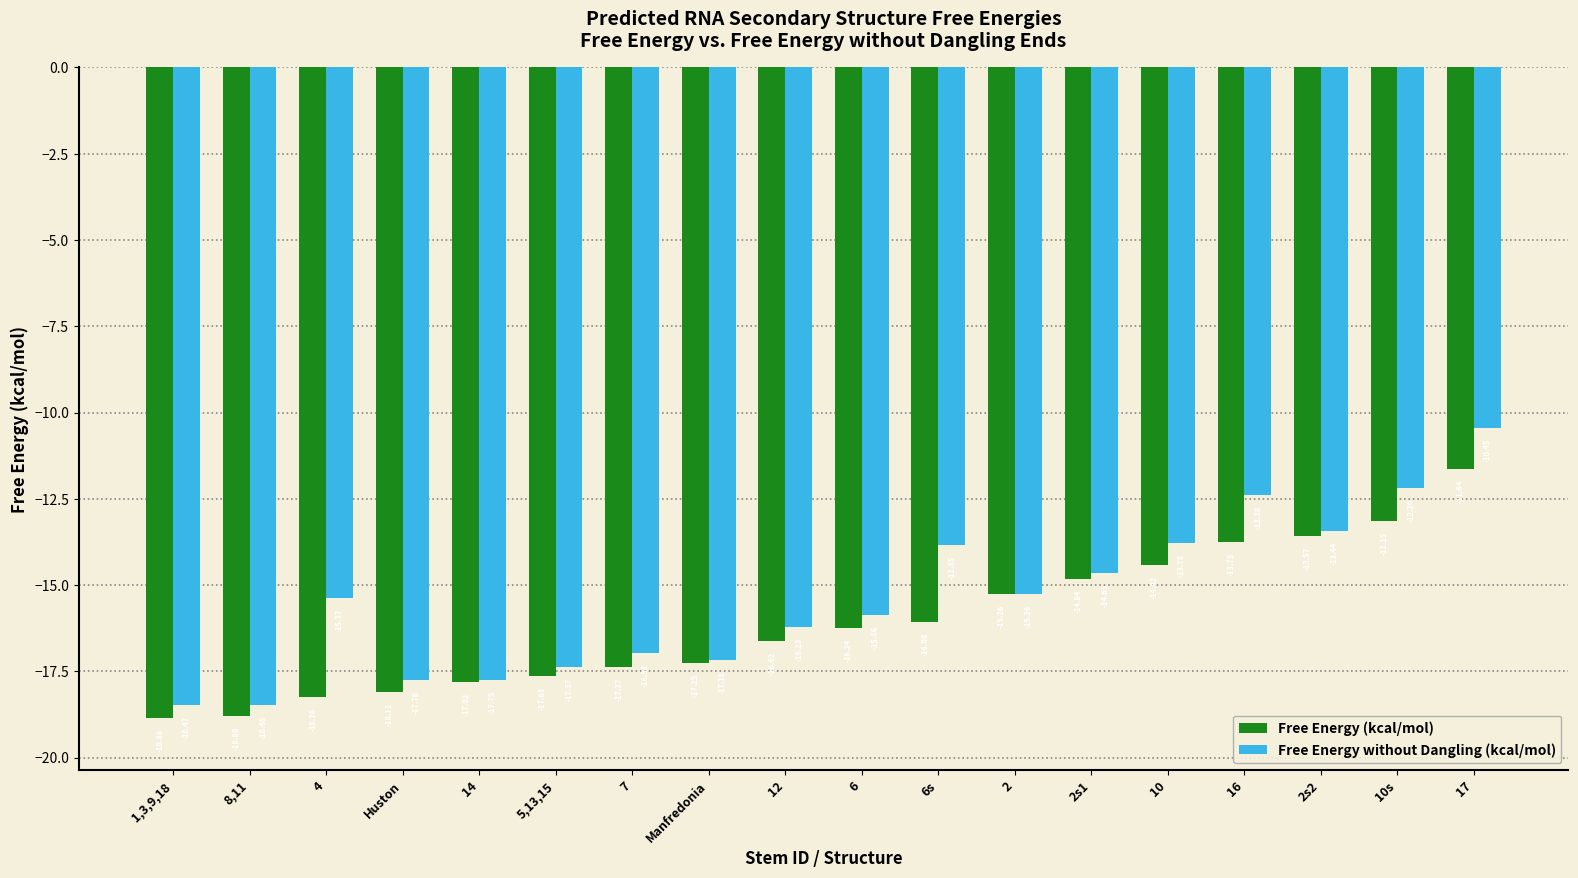

Which label corresponds to the largest value in the chart?

17